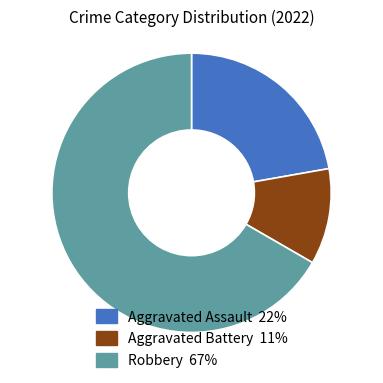

What is the majority slice?

Robbery